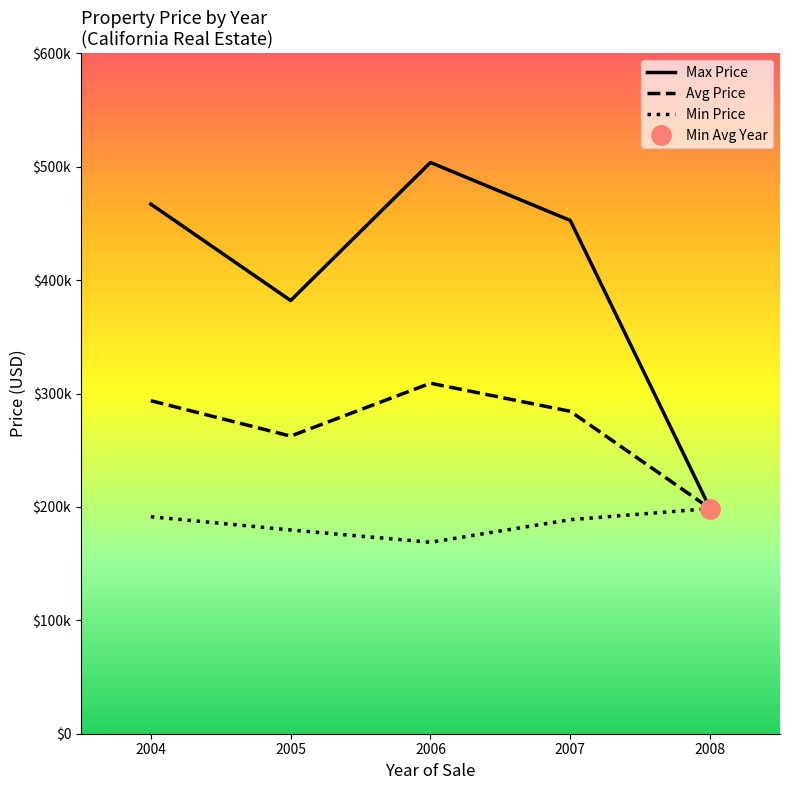

Where is Max Price nearest to the value 351191?

2005